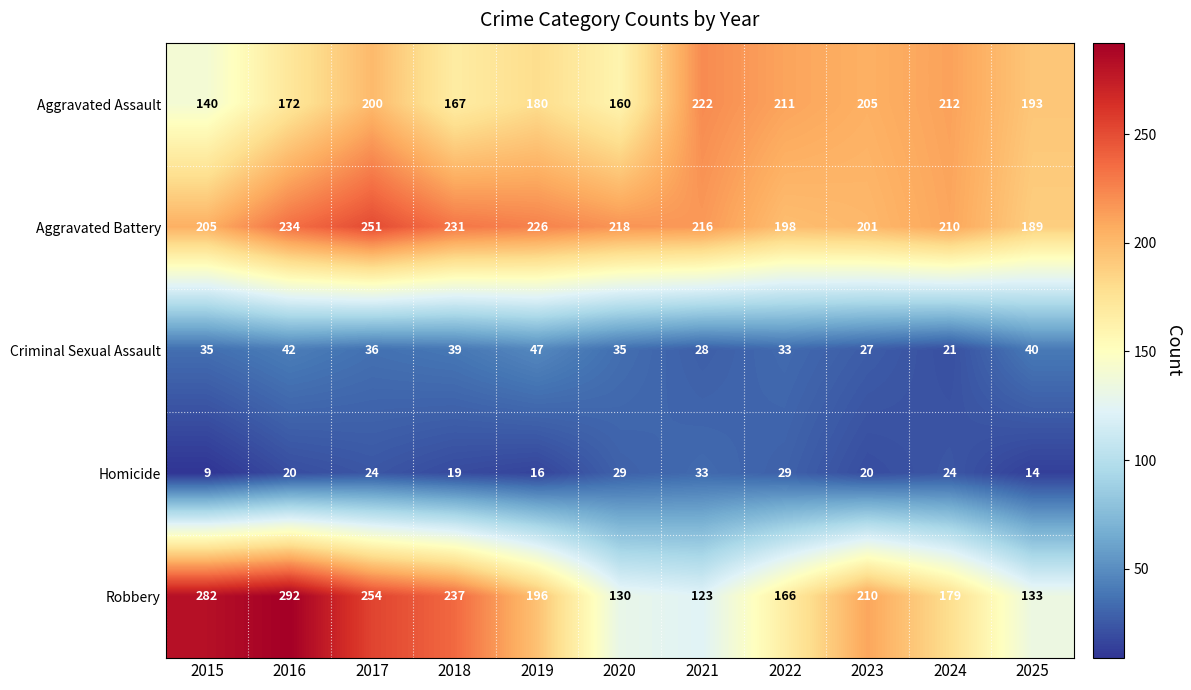

Between 2016 and 2021, which series saw the biggest shift?

Robbery